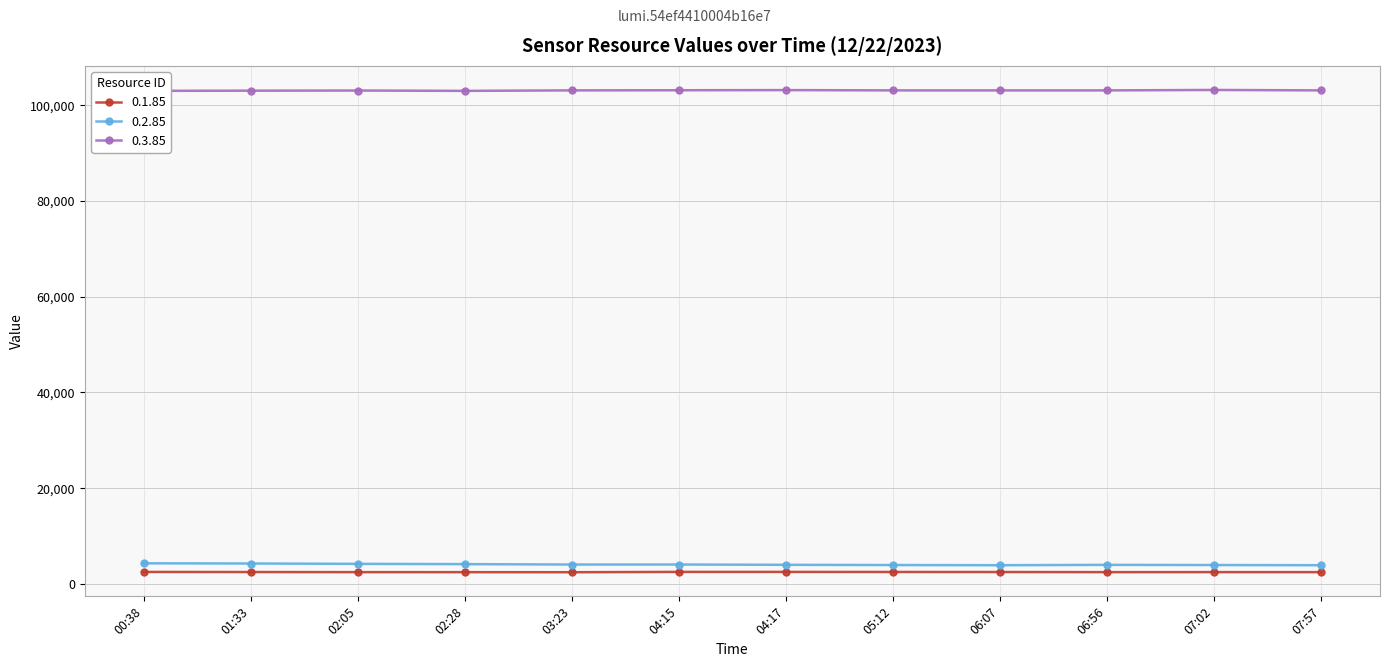

What is the label of the 8th point from the left?

05:12